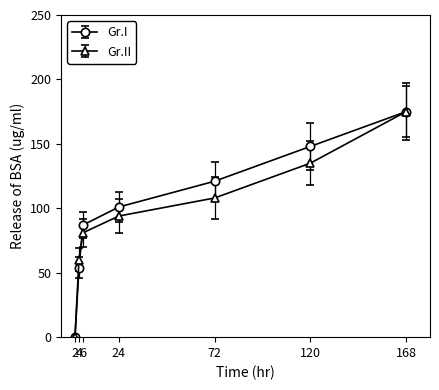

Rank the series by their average value, from lowest to highest.

Gr.II, Gr.I